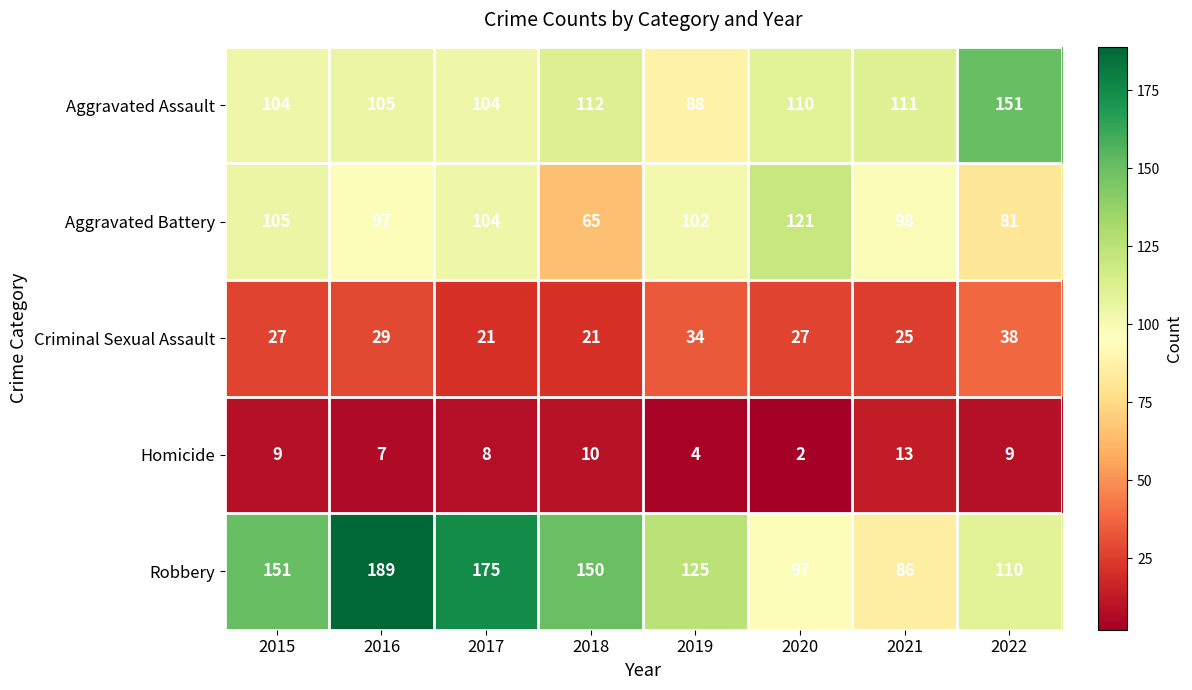

Rank the series at 2015 from lowest to highest value.

Homicide, Criminal Sexual Assault, Aggravated Assault, Aggravated Battery, Robbery